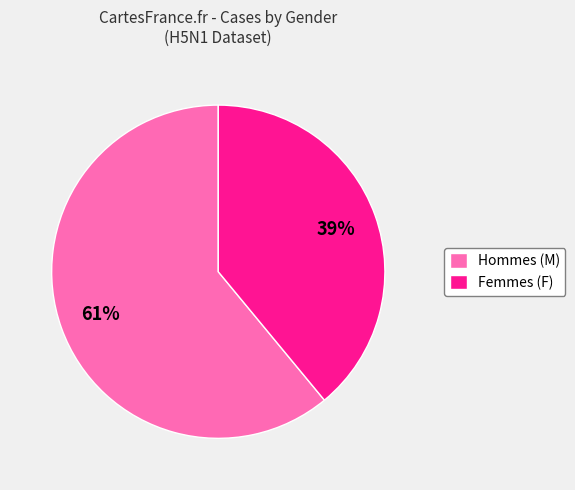

Is there a majority slice in this chart?

Yes